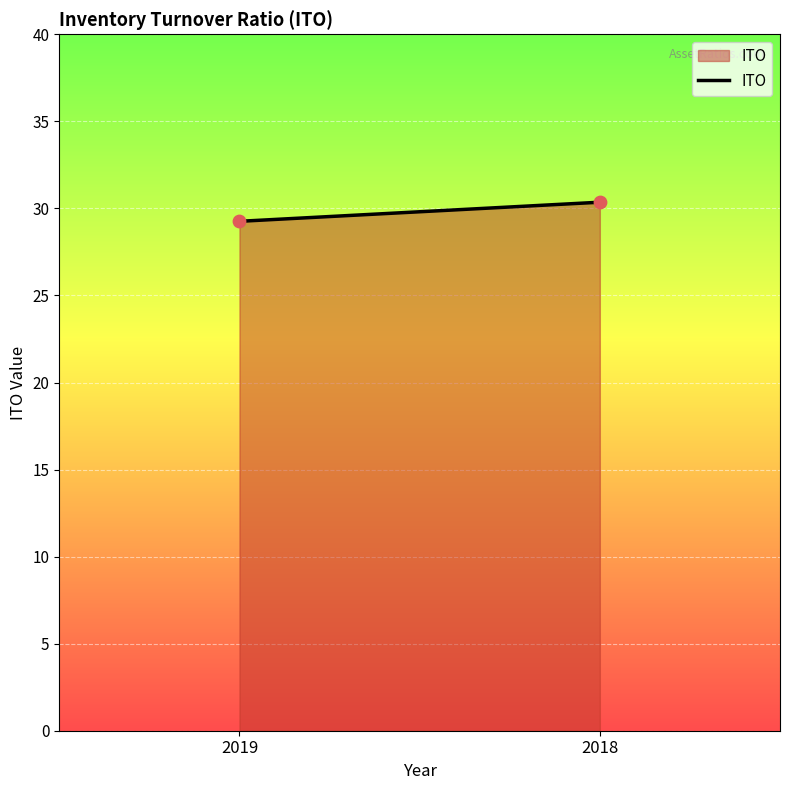

What is the average X value?

1.5